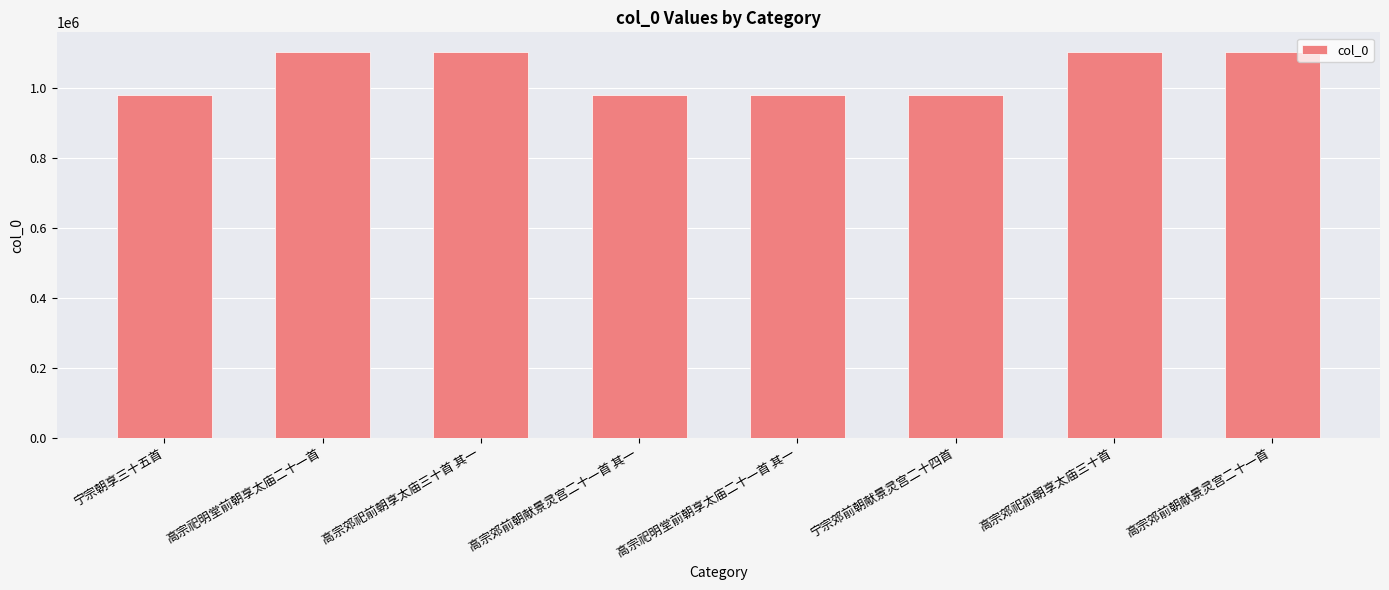

Which has a higher value, 高宗祀明堂前朝享太庙二十一首 其一 or 高宗祀明堂前朝享太庙二十一首?

高宗祀明堂前朝享太庙二十一首